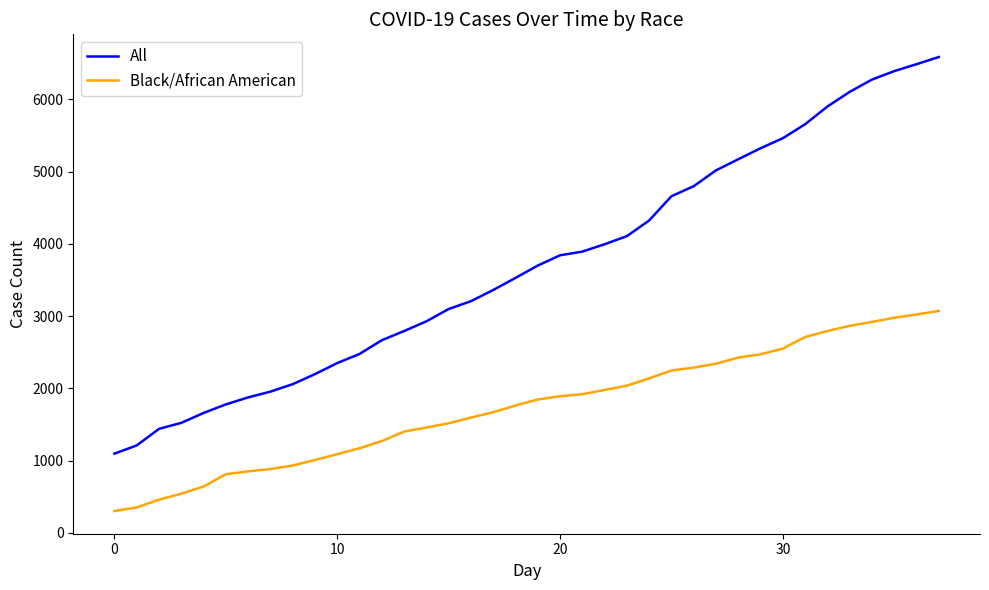

Which series has the largest total across all categories?

All